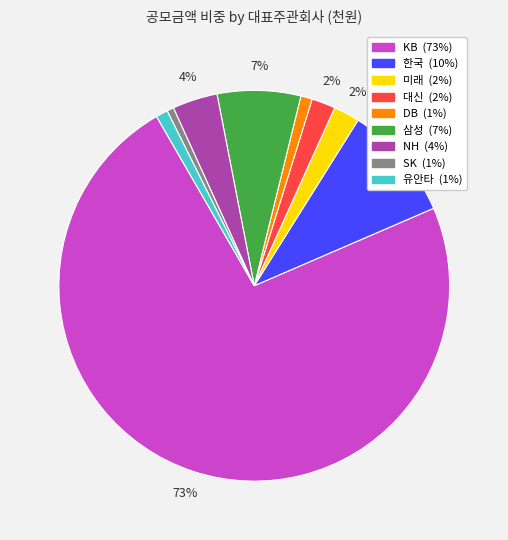

To the nearest percent, what portion does 대신 represent?

2%